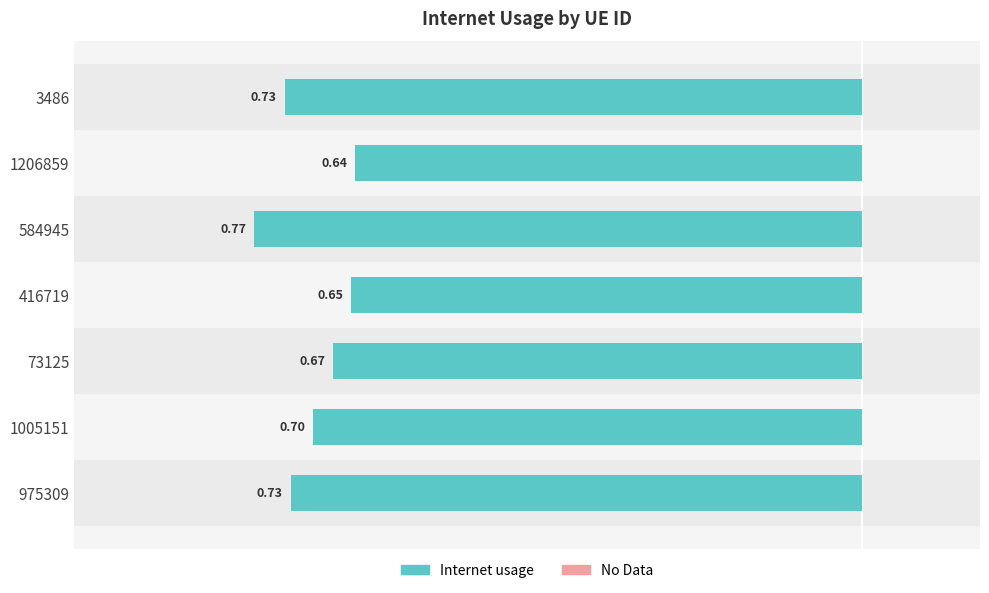

What is the difference between the maximum and minimum values?

0.1